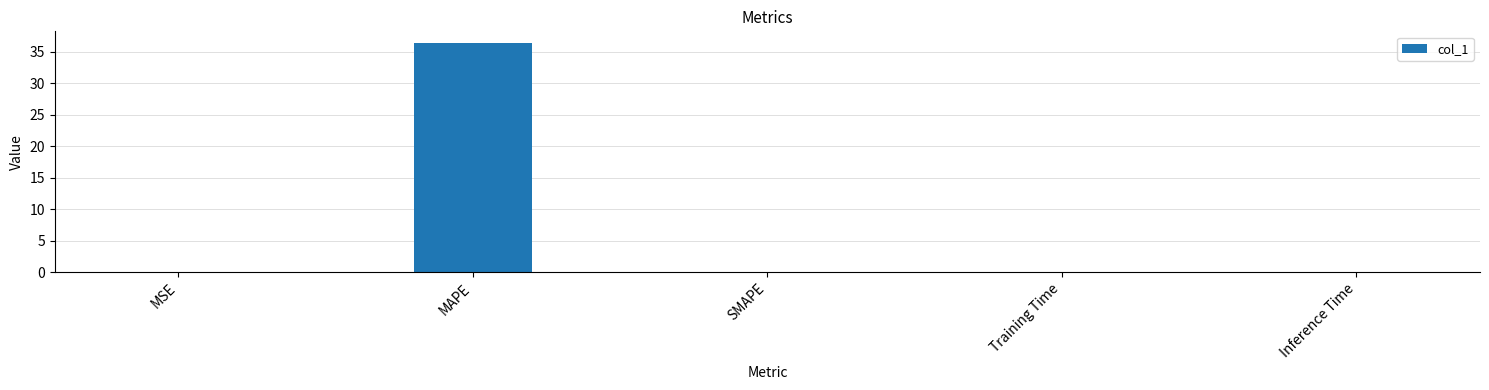

What value does the data have at MAPE?

36.4